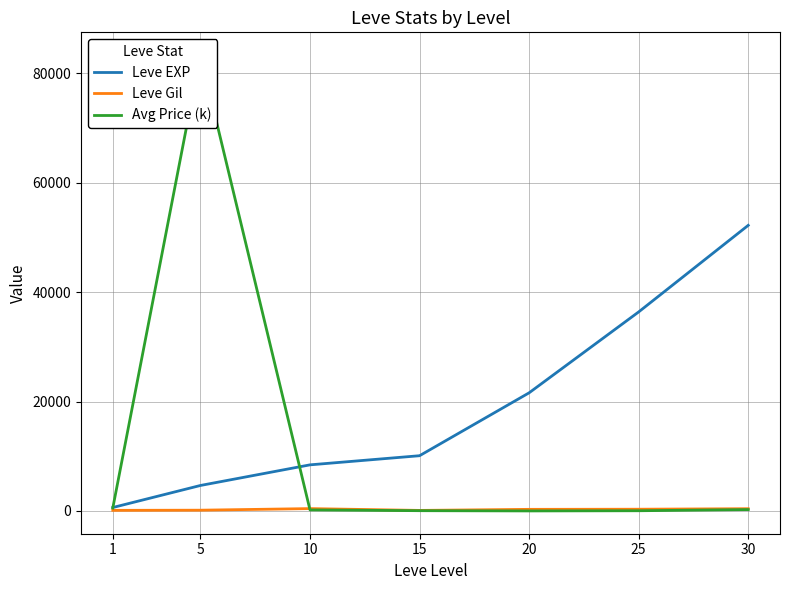

What is the value of the Leve EXP point at the 2nd from the left?

4660.0